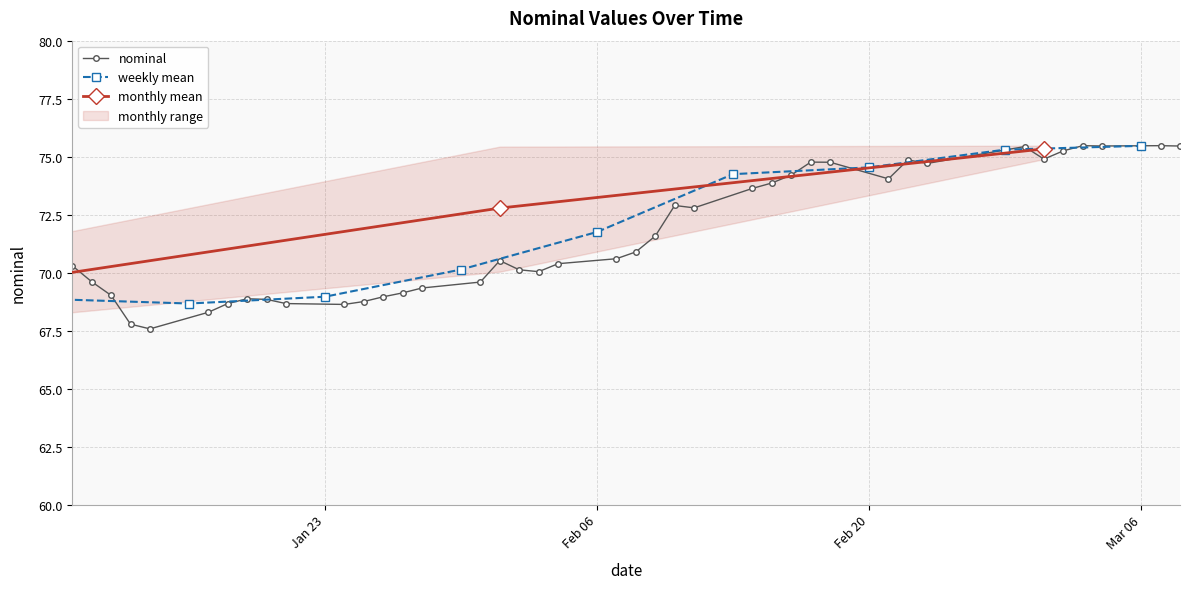

Reading left to right, extract all data points from this chart.

2023-01-10=70.3	2023-01-11=69.6	2023-01-12=69.0	2023-01-13=67.8	2023-01-14=67.6	2023-01-17=68.3	2023-01-18=68.7	2023-01-19=68.9	2023-01-20=68.8	2023-01-21=68.7	2023-01-24=68.6	2023-01-25=68.8	2023-01-26=69.0	2023-01-27=69.1	2023-01-28=69.3	2023-01-31=69.6	2023-02-01=70.5	2023-02-02=70.1	2023-02-03=70.0	2023-02-04=70.4	2023-02-07=70.6	2023-02-08=70.9	2023-02-09=71.6	2023-02-10=72.9	2023-02-11=72.8	2023-02-14=73.6	2023-02-15=73.9	2023-02-16=74.2	2023-02-17=74.8	2023-02-18=74.8	2023-02-21=74.0	2023-02-22=74.9	2023-02-23=74.7	2023-02-28=75.4	2023-03-01=74.9	2023-03-02=75.3	2023-03-03=75.5	2023-03-04=75.5	2023-03-07=75.5	2023-03-08=75.5